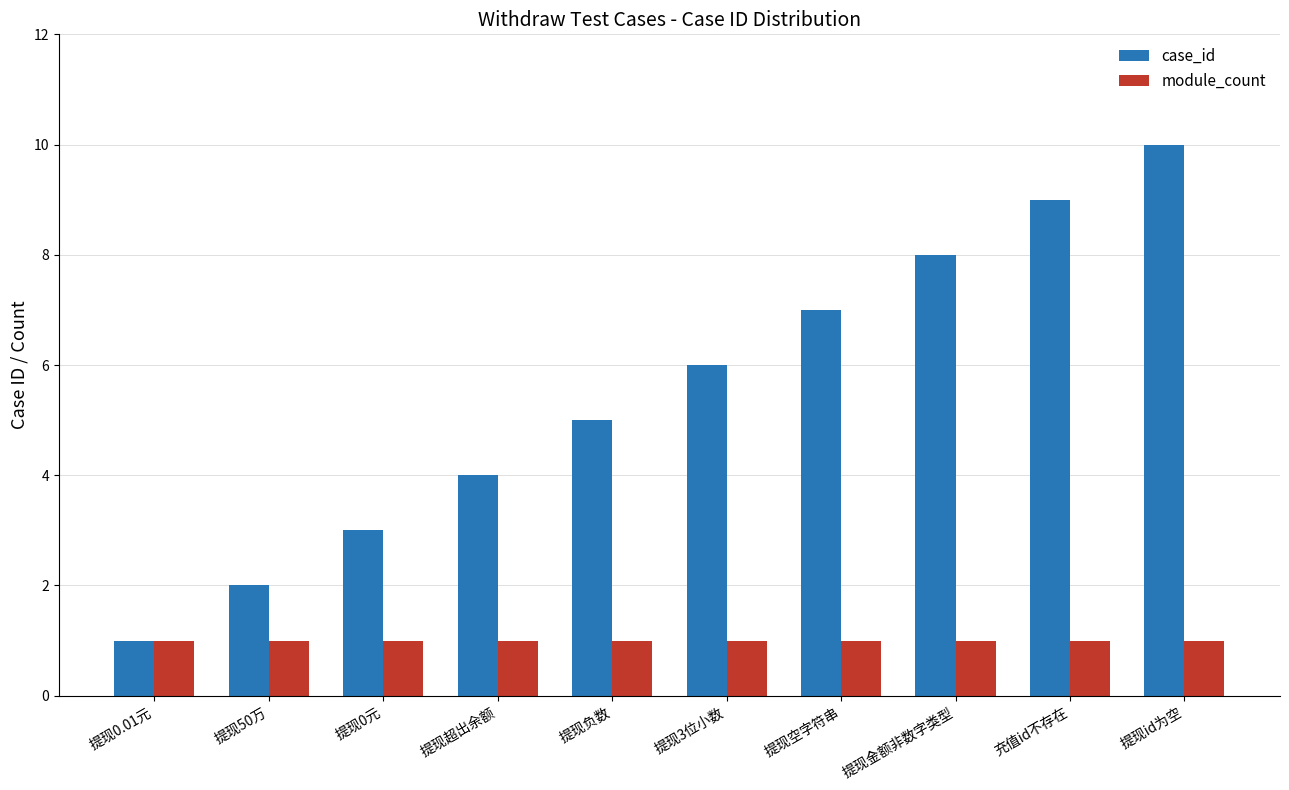

What is the average value of the case_id series?

6